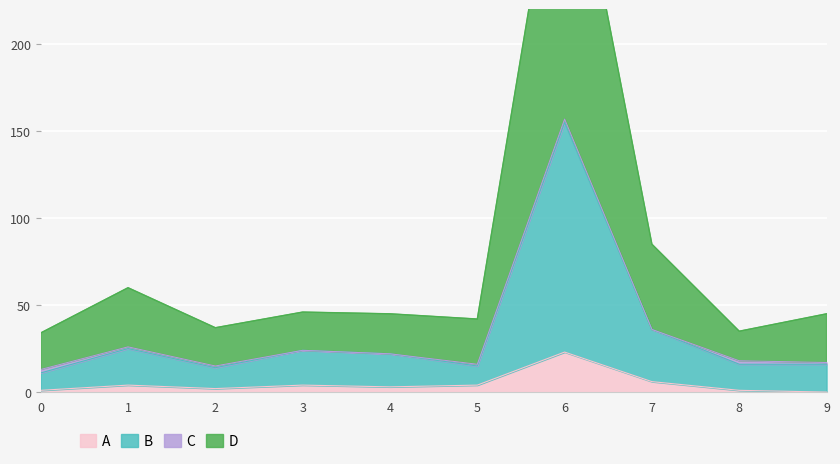

At which label does A reach its peak?

6